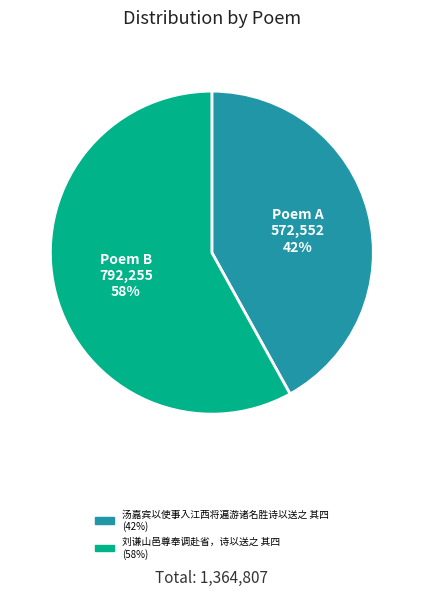

Do 汤嘉宾以使事入江西将遍游诸名胜诗以送之 其四 and 刘谦山邑尊奉调赴省，诗以送之 其四 together represent more than half of the pie?

Yes